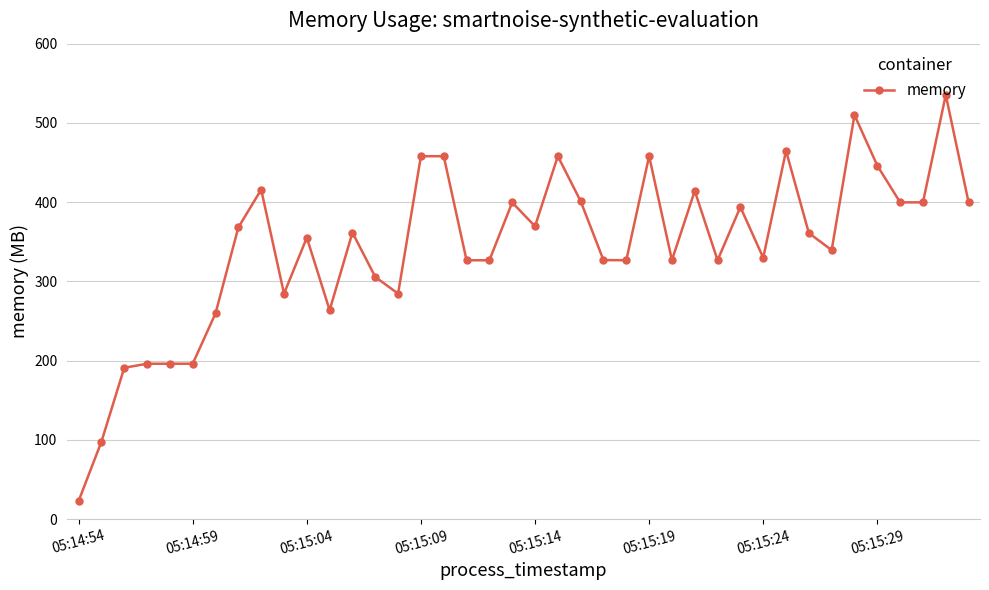

What is the average value?

343.9